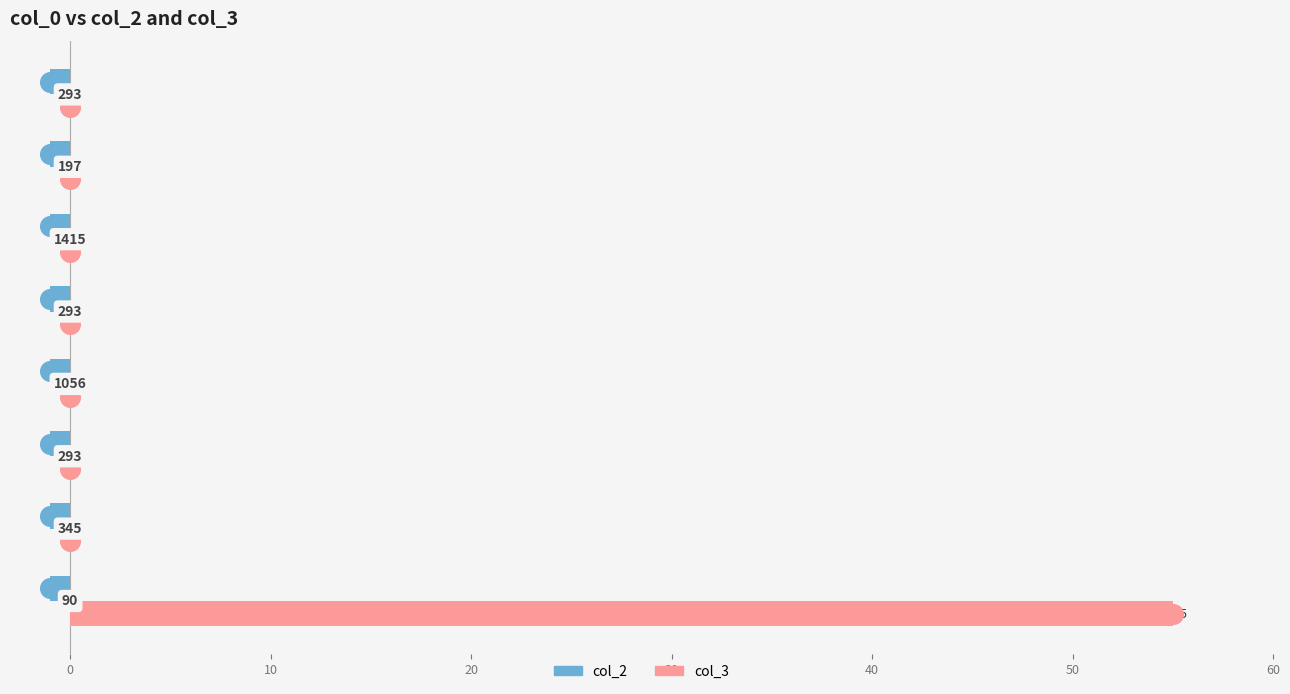

Which series has the widest spread of Y values?

col_3